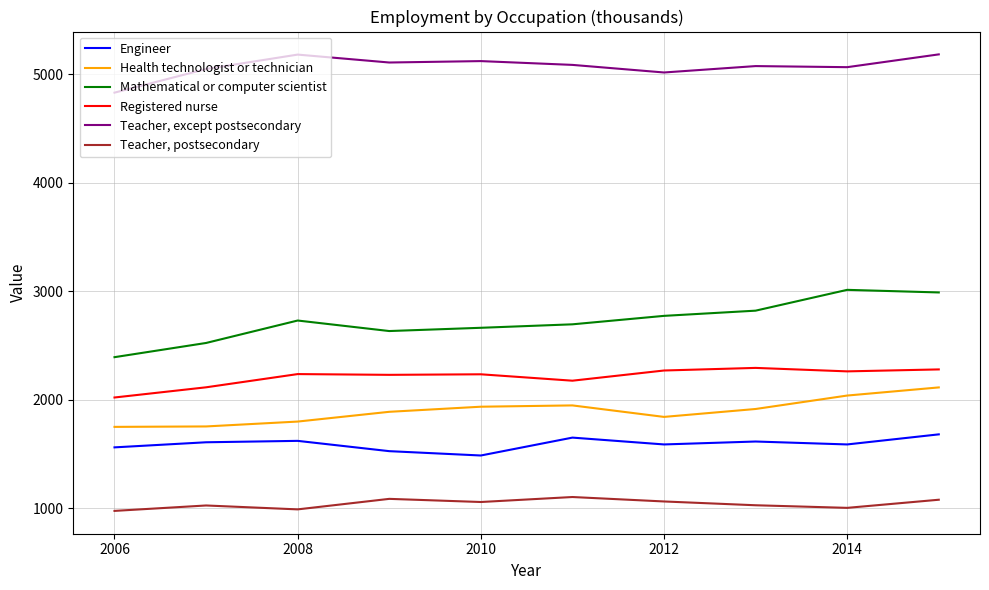

Which series has the largest total across all categories?

Teacher, except postsecondary